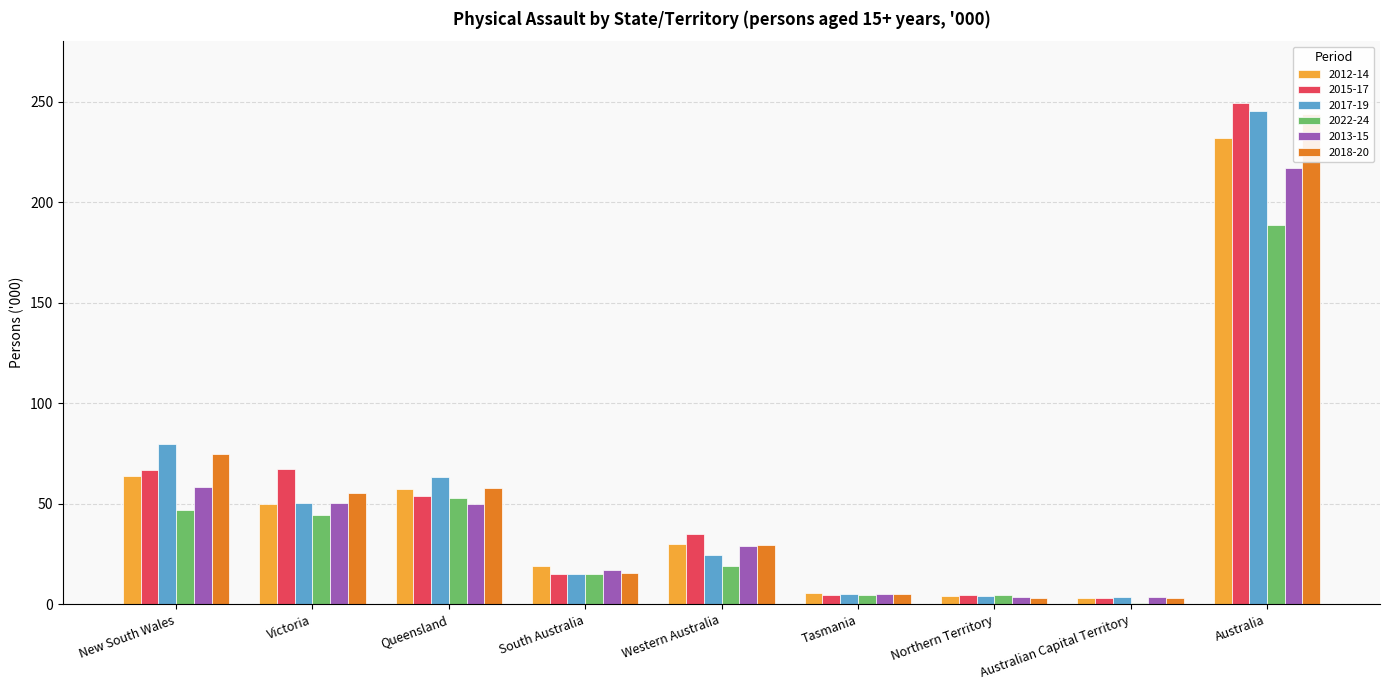

At which label is 2013-15 closest to 110?

New South Wales